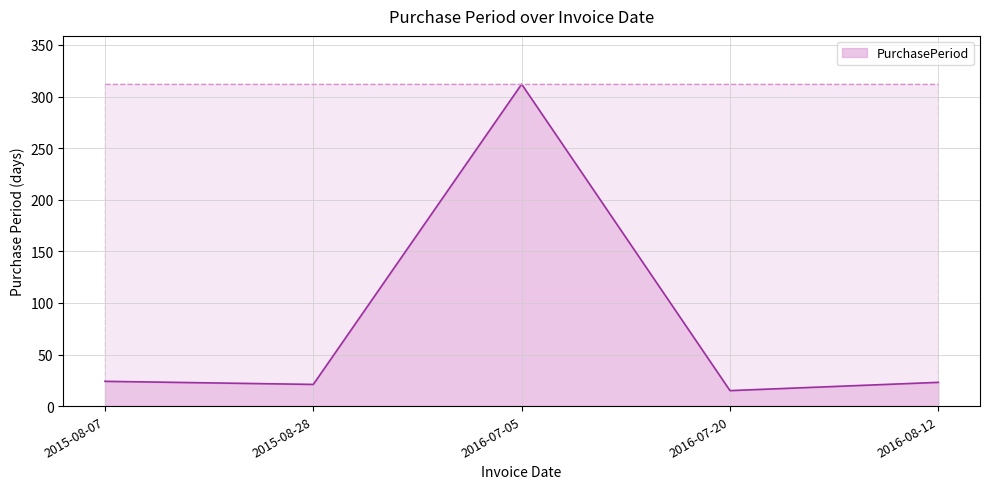

What is the change in value from 2015-08-07 to 2016-07-05?

+288